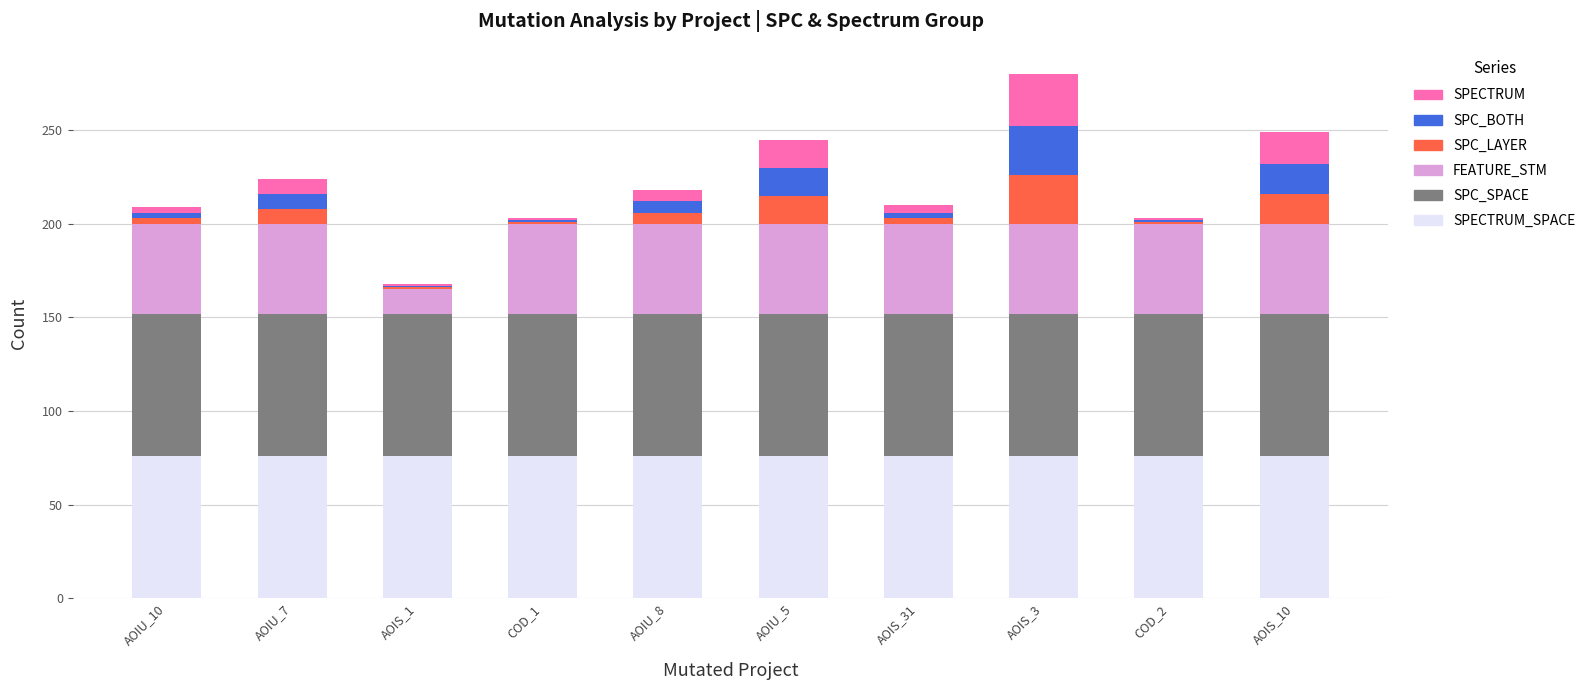

How many series are shown in this chart?

6